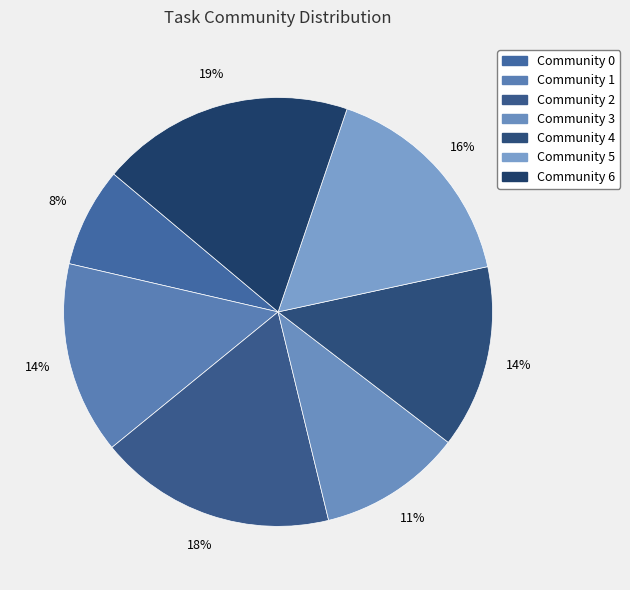

To the nearest percent, what is the average slice percentage?

14%